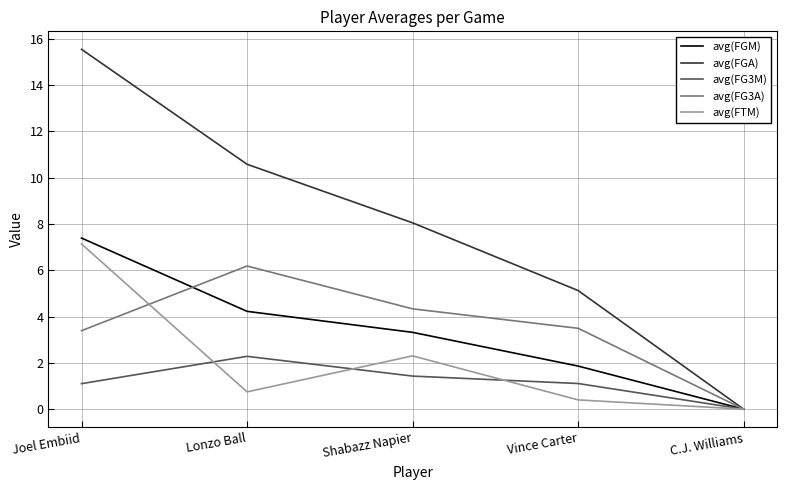

What is the difference between the highest and lowest values at Joel Embiid?

14.4